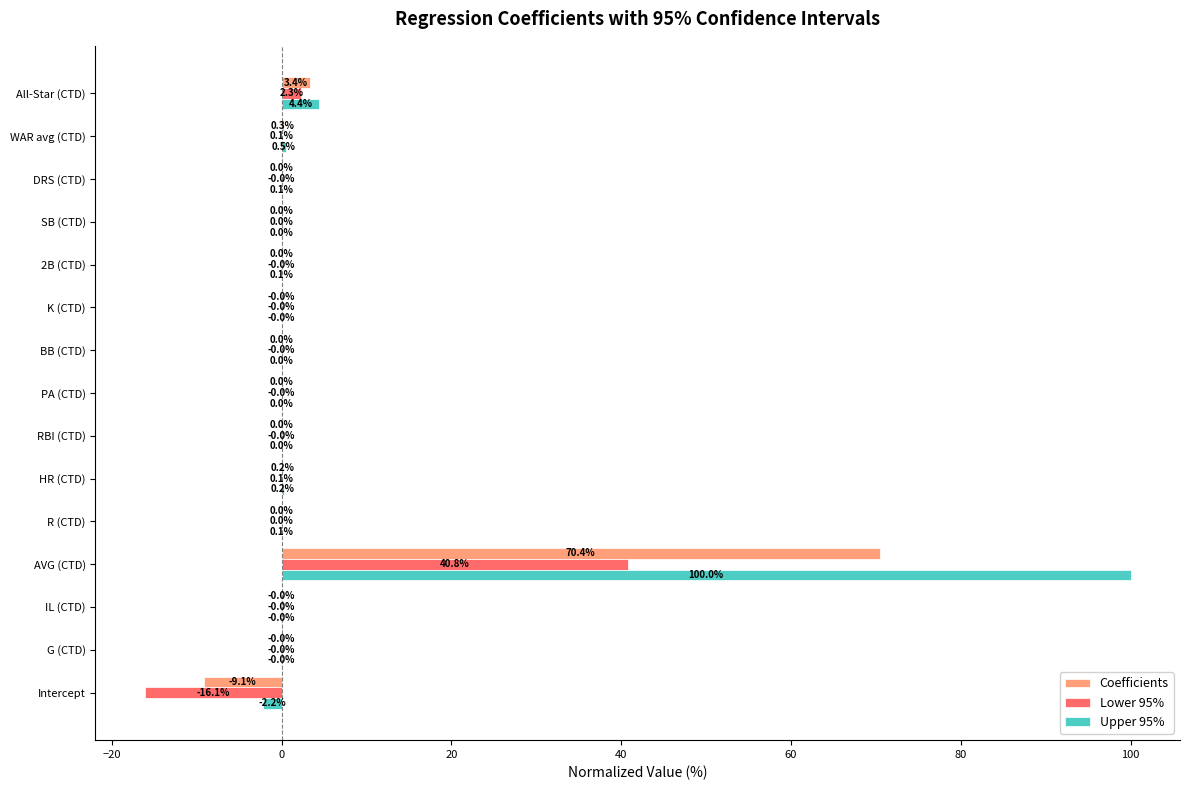

What are all the series names shown in the legend?

Coefficients, Lower 95%, Upper 95%